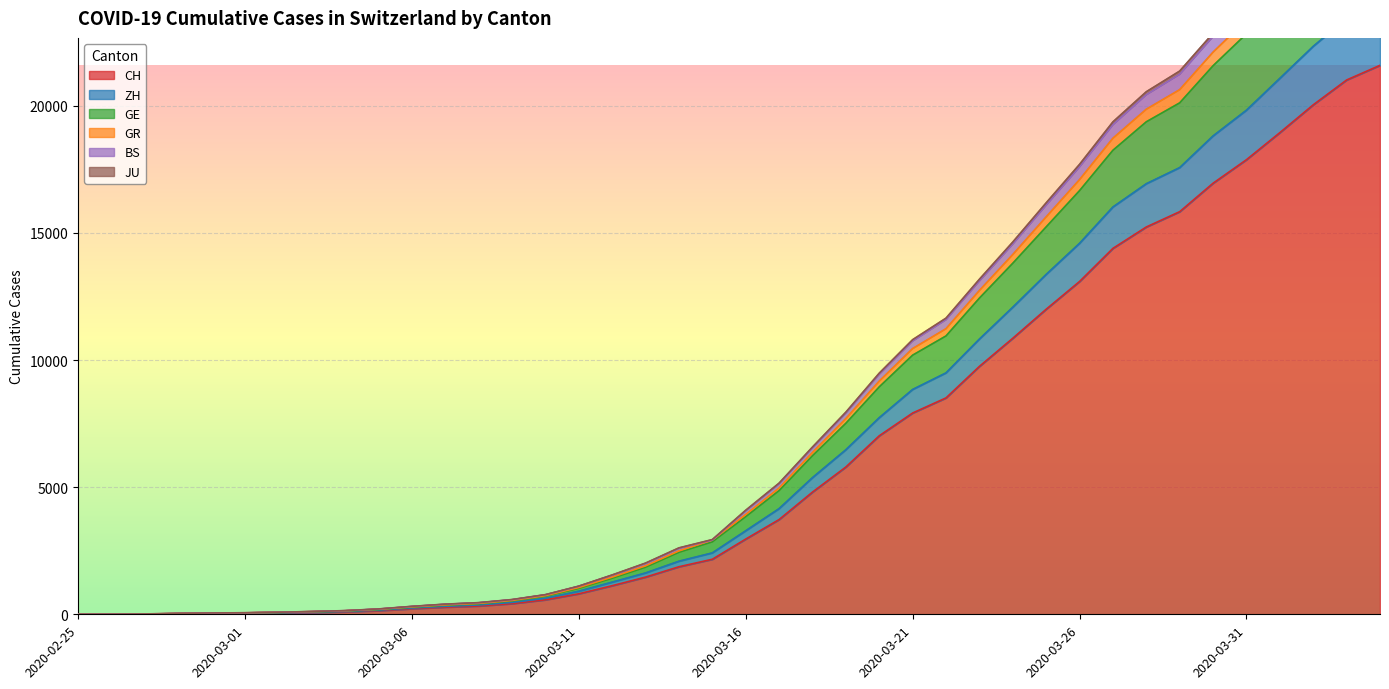

True or false: CH and BS intersect in this chart.

False